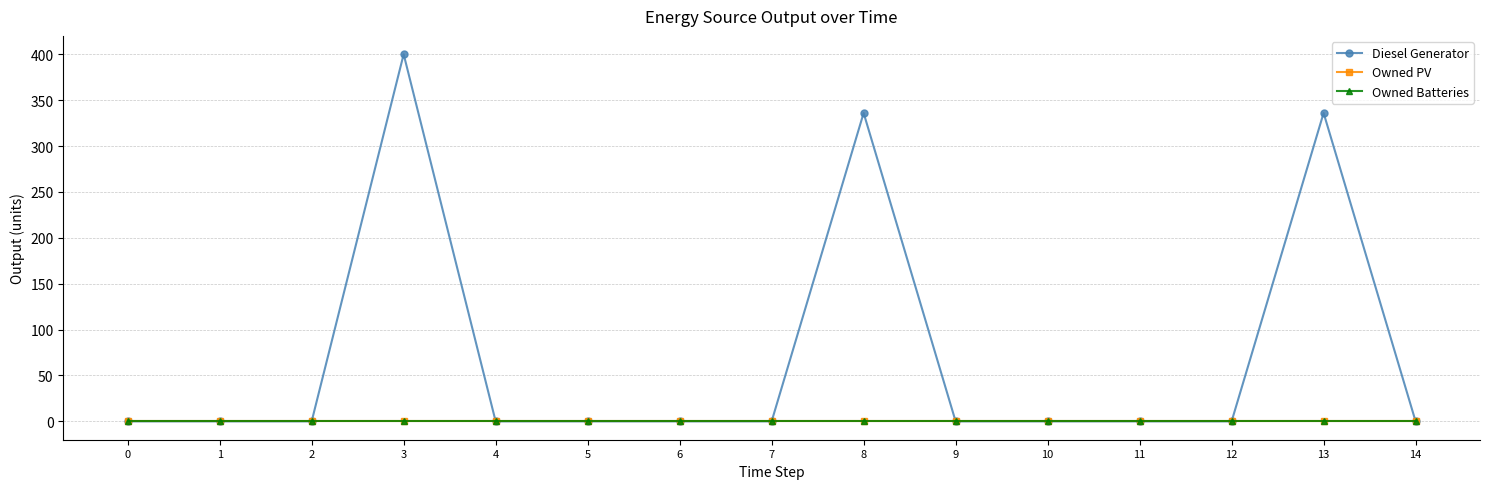

At which category is the sum across all series the highest?

3